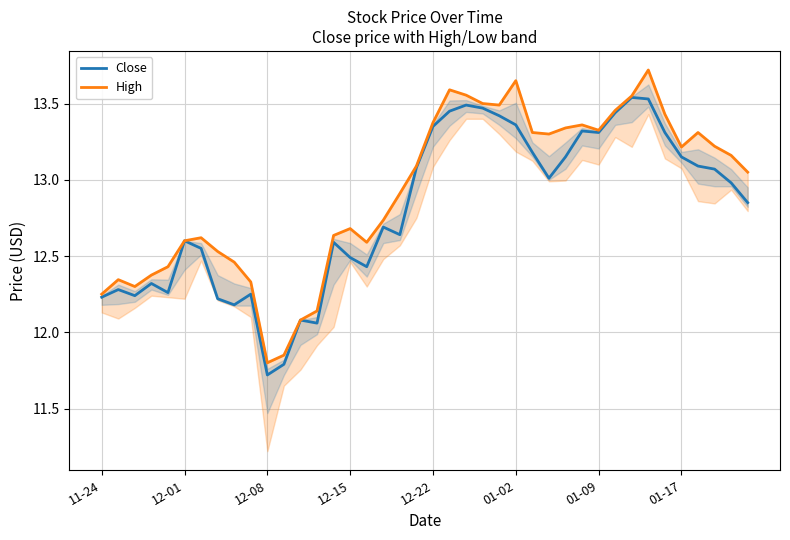

How many interior local valleys does the High series have?

7